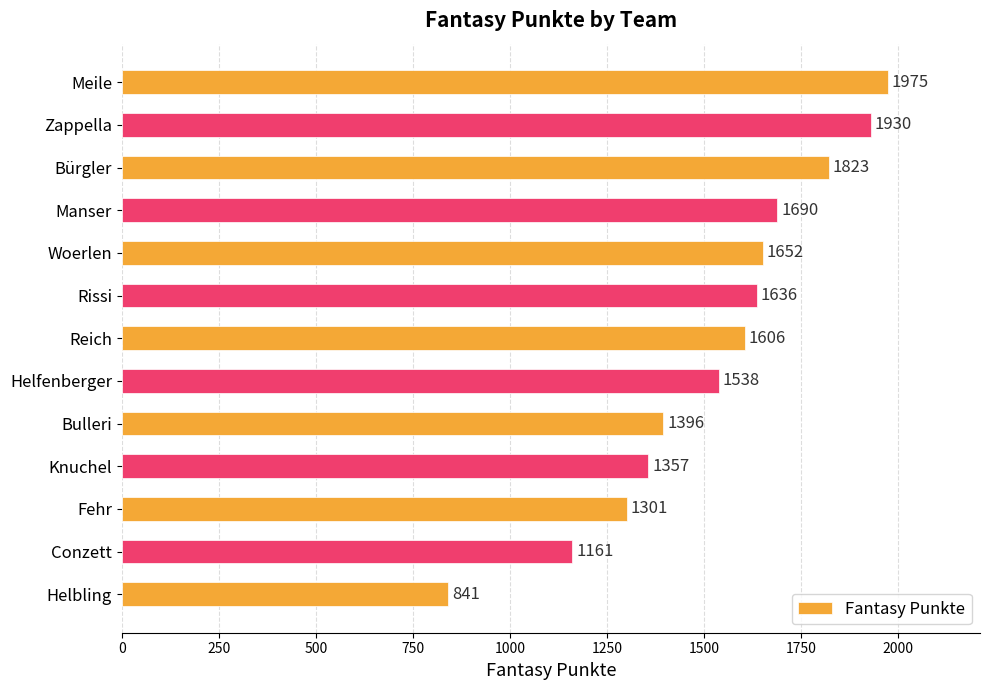

Are the bars horizontal?

Yes